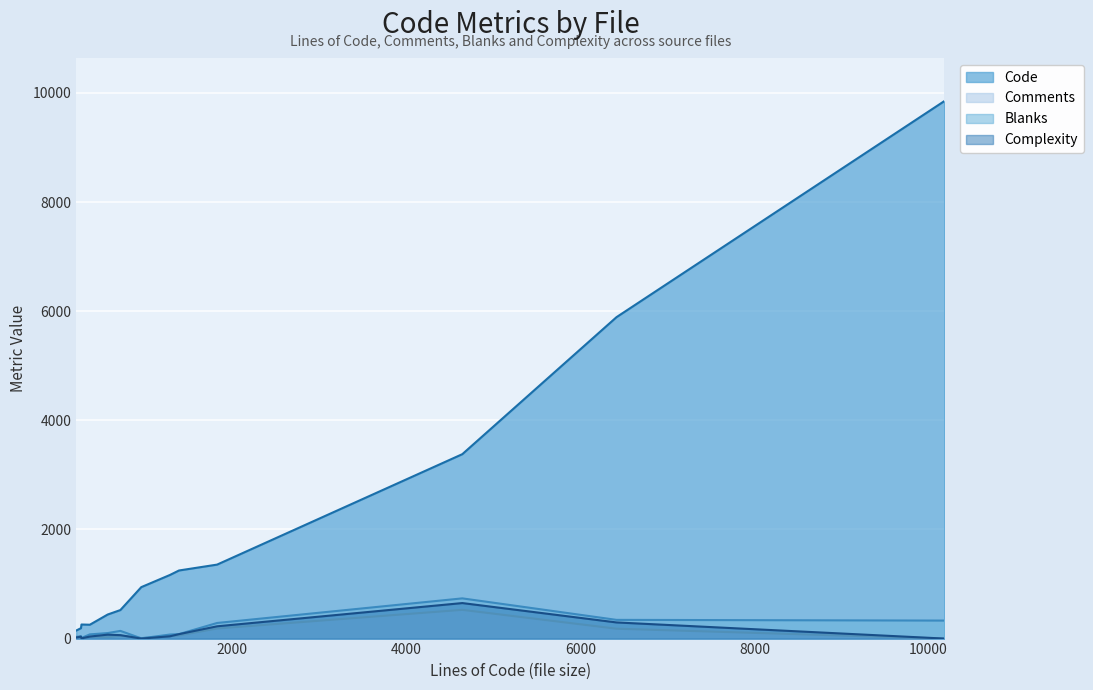

Which series has the largest total across all categories?

Code